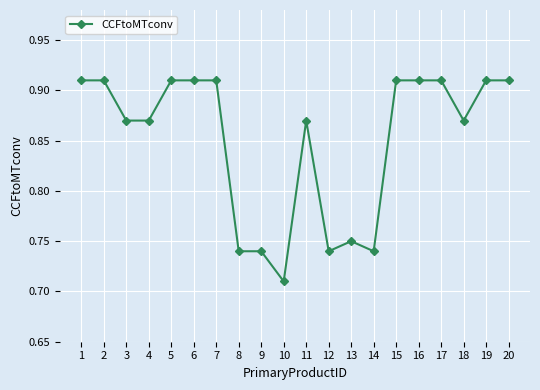

Between 8 and 18, which is larger?

18